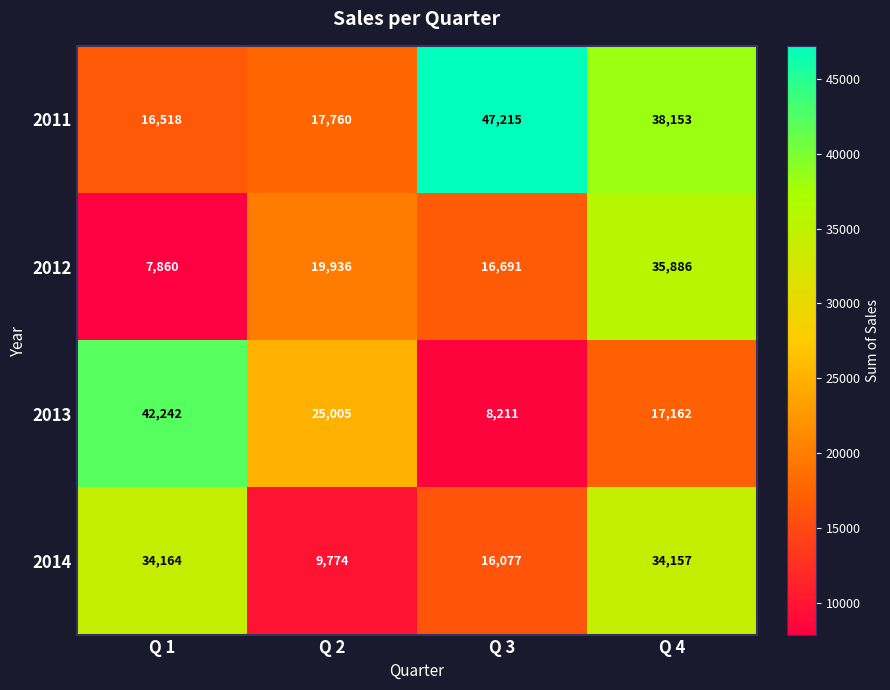

What is the maximum value for 2014?

34164